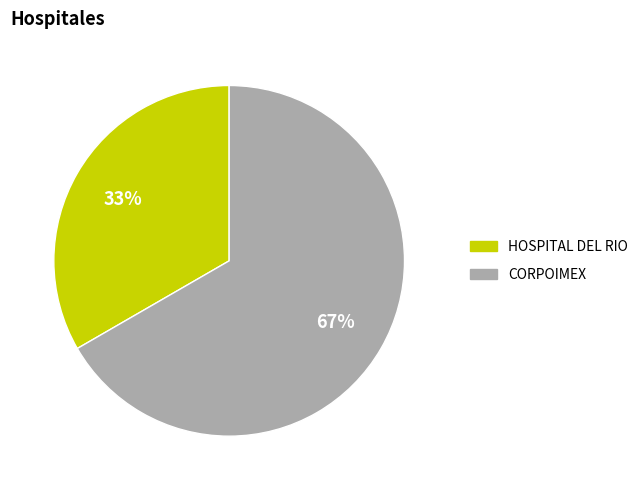

Is the sum of HOSPITAL DEL RIO and CORPOIMEX greater than half?

Yes